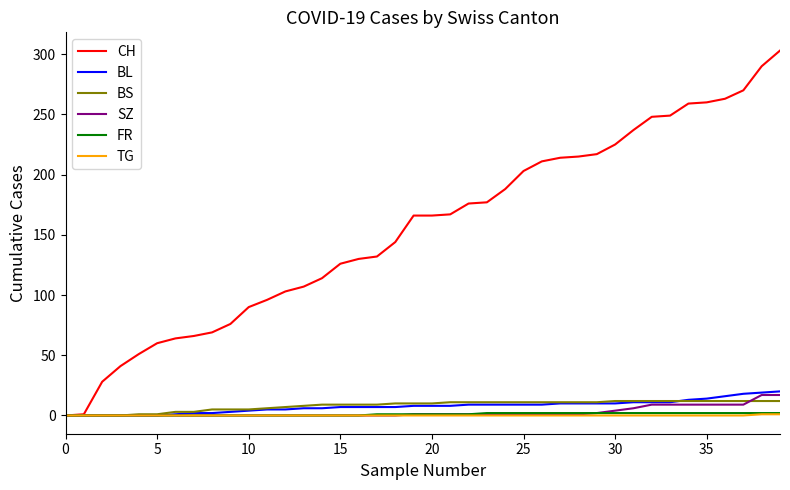

Which series has the largest total across all categories?

CH